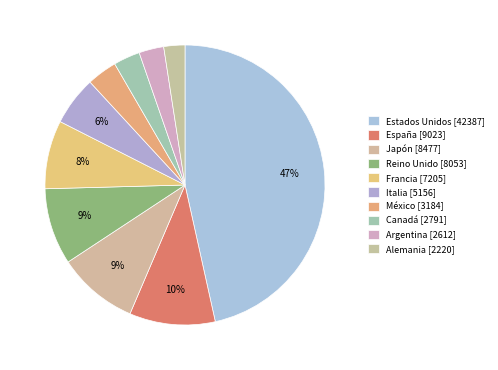

What percentage is the Italia slice, to the nearest percent?

6%